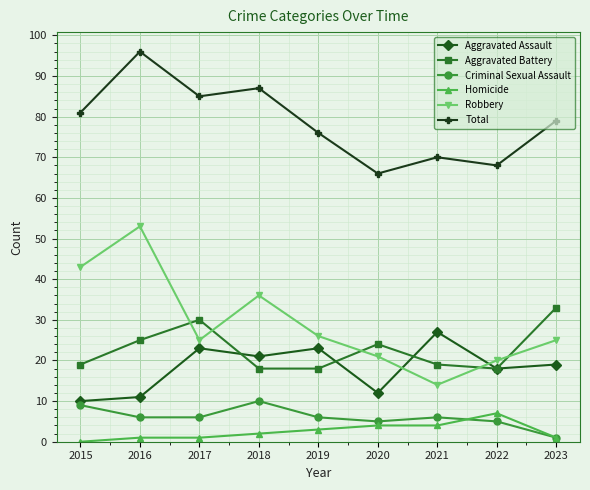

What is the highest value of the Robbery series?

53